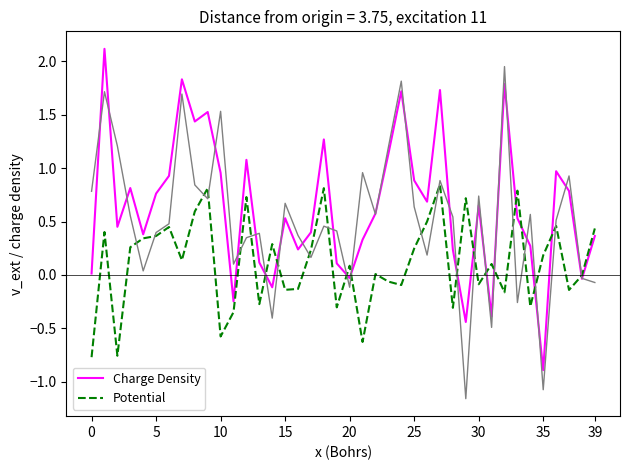

What is the maximum value shown in the chart?

2.1